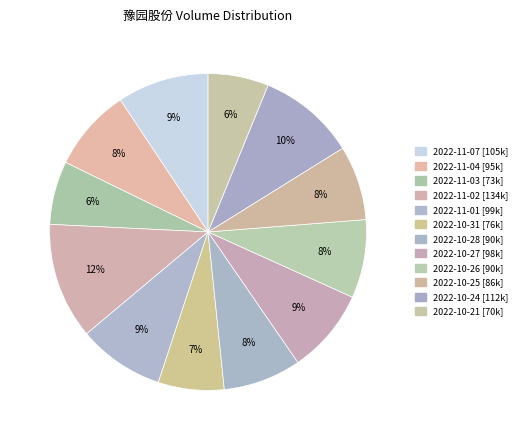

Between 2022-10-25 and 2022-11-03, which is larger?

2022-10-25